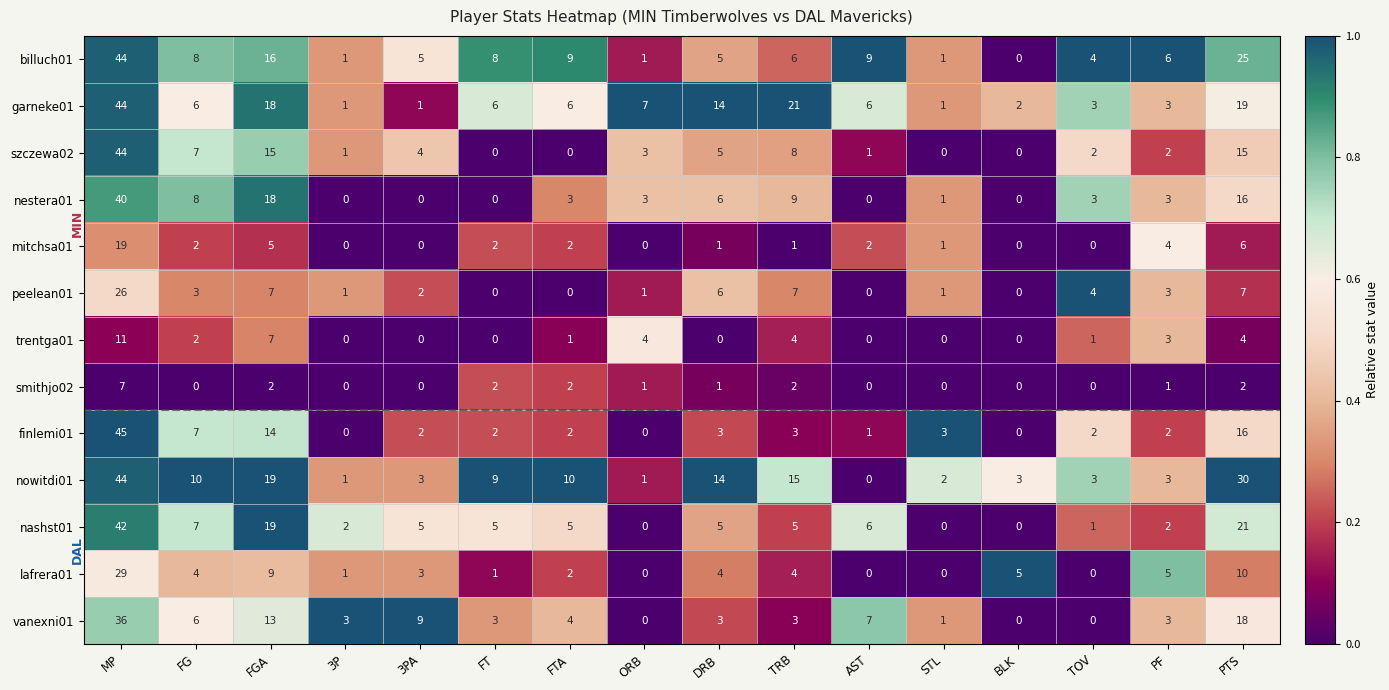

What is the difference between the second highest and second lowest values in the lafrera01 series?

10